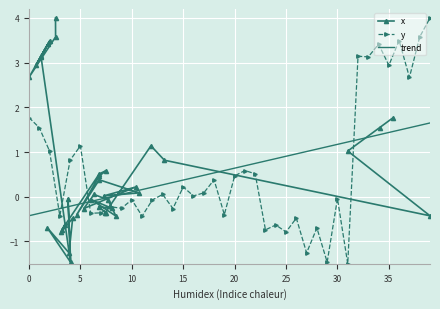

What is the maximum value for trend?

1.7